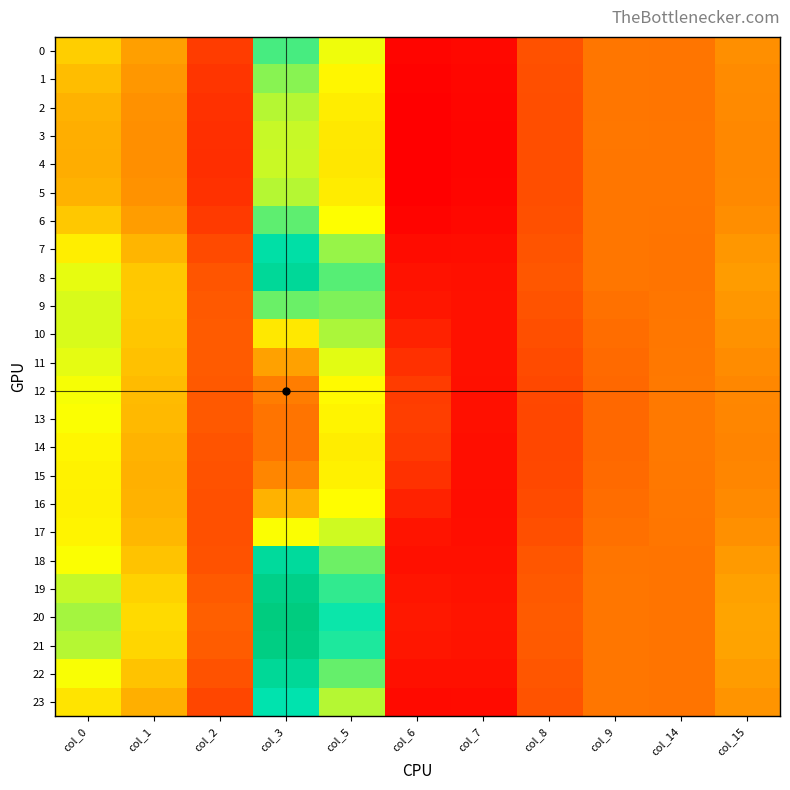

Between col_1 and col_8, which is larger?

col_1